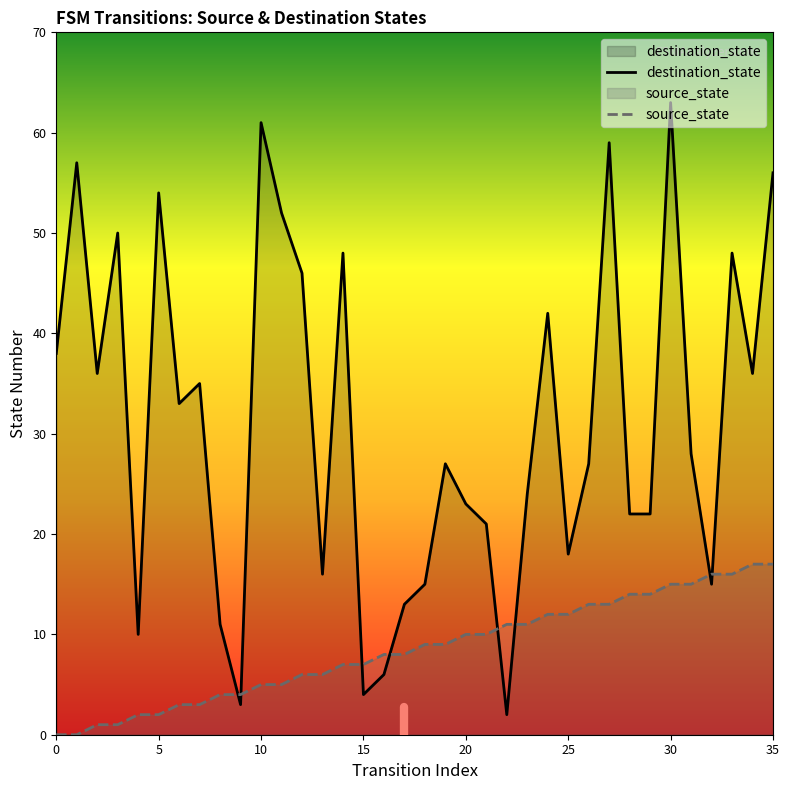

At which category is the sum across all series the highest?

30